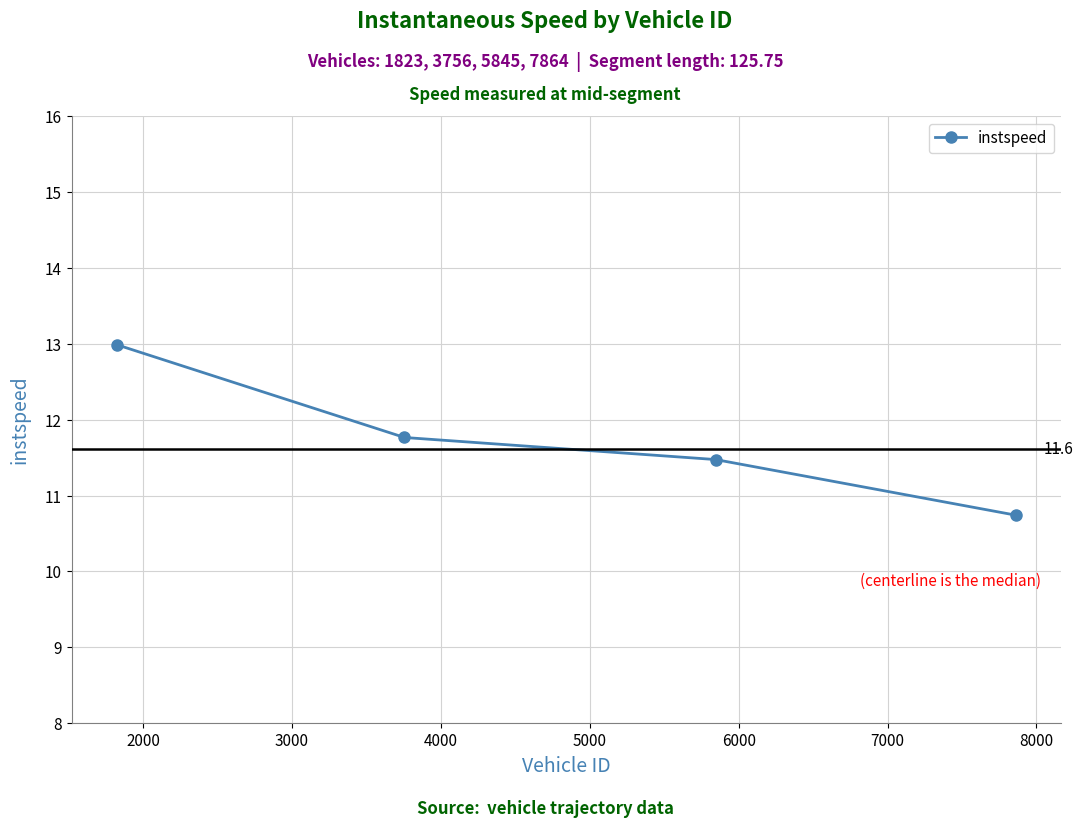

Count the number of values greater than 11.

3